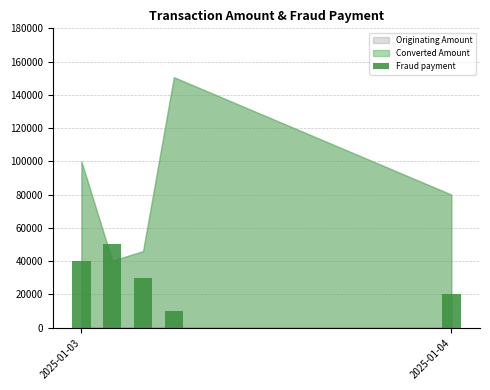

What is the smallest value displayed?

10000